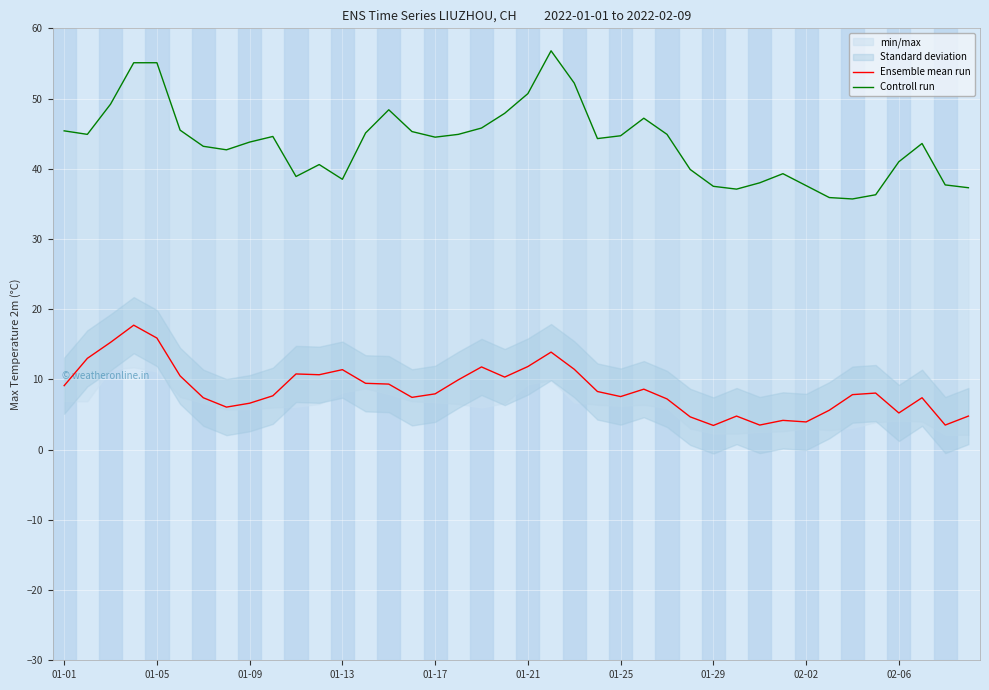

What is the sum of all Controll run values?

1747.1